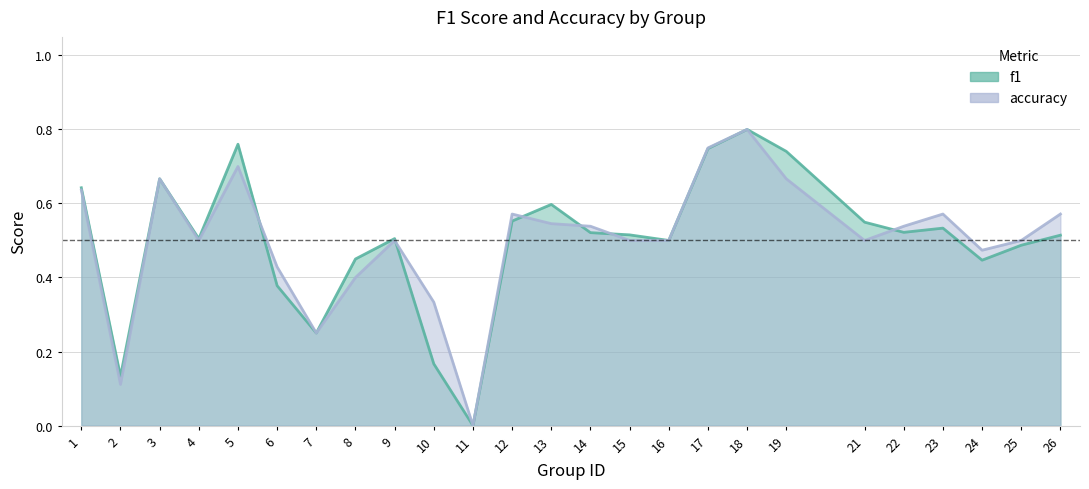

The accuracy series shows 0.4 at 6. True or false?

True